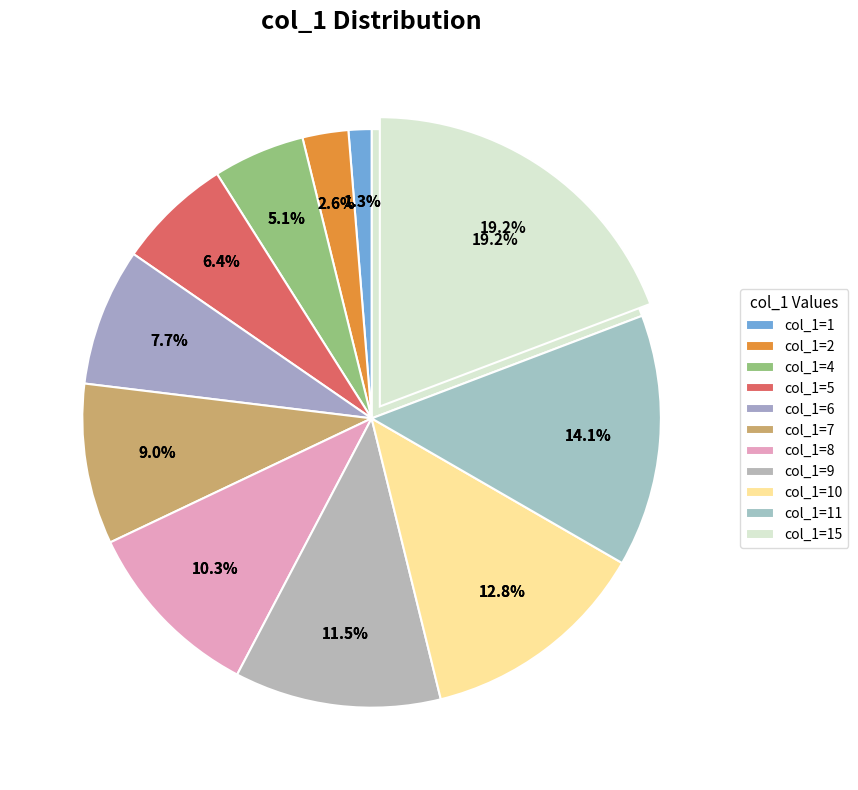

To the nearest percent, what percentage of the pie is col_1=6?

8%